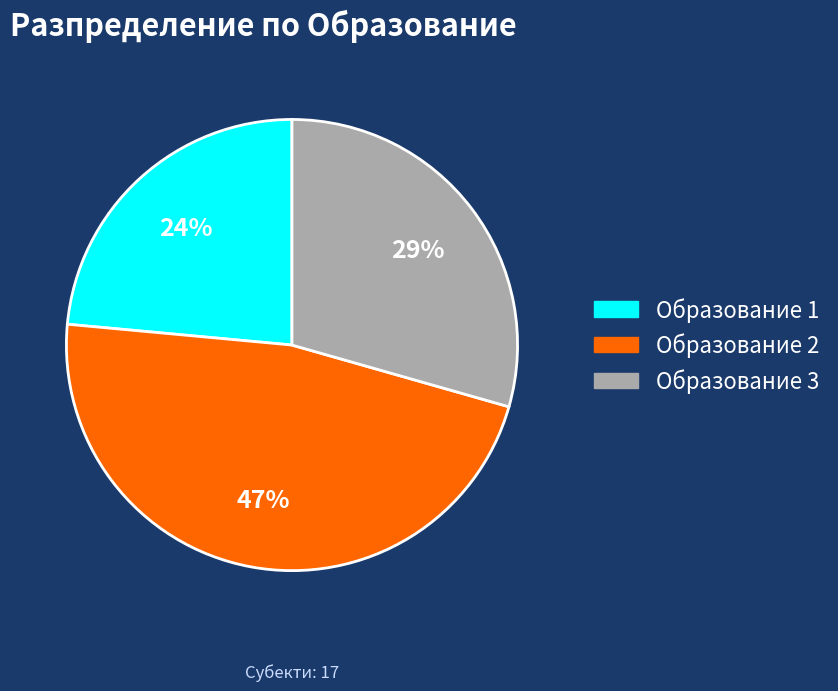

True or false: Образование 1 accounts for 17% of the total.

False